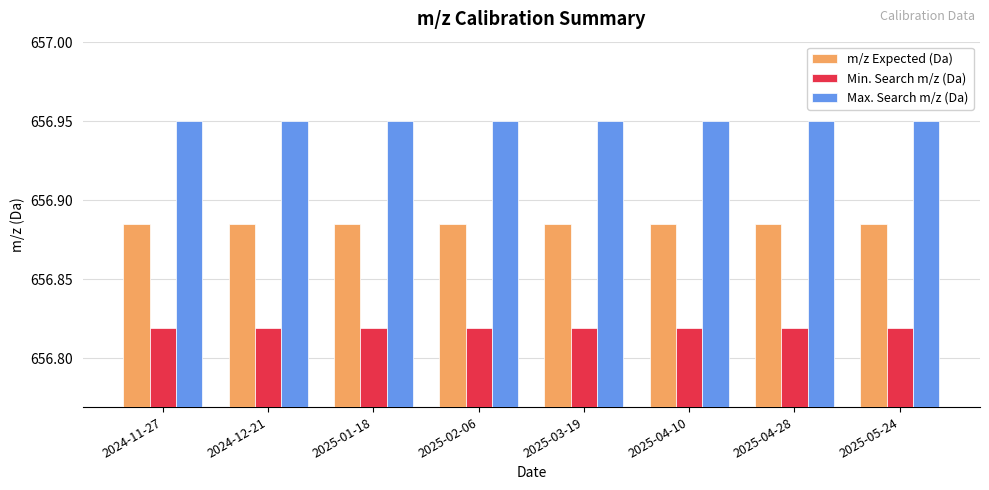

What is the sum of the m/z Expected (Da) values at 2025-05-24 and 2024-12-21?

1313.8